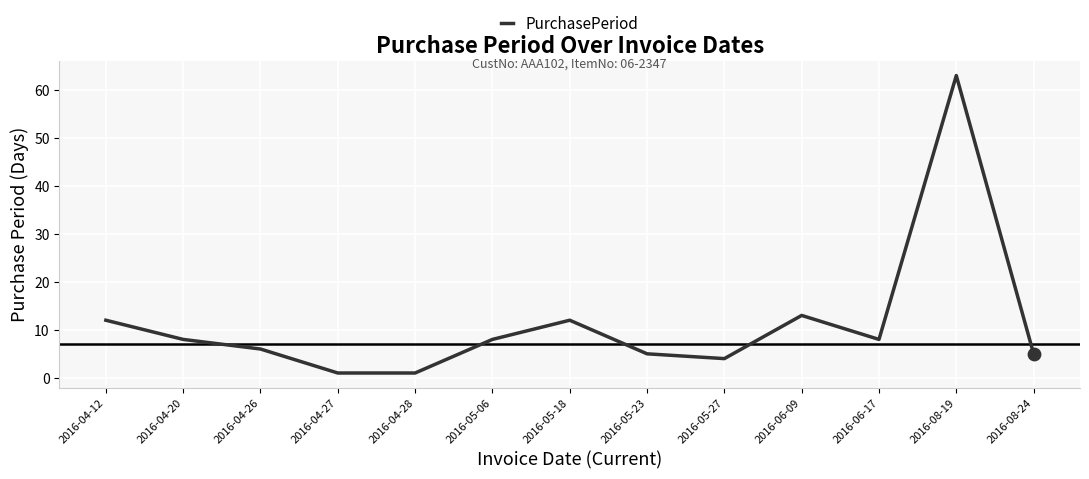

Which has a higher value, 2016-04-12 or 2016-08-19?

2016-08-19